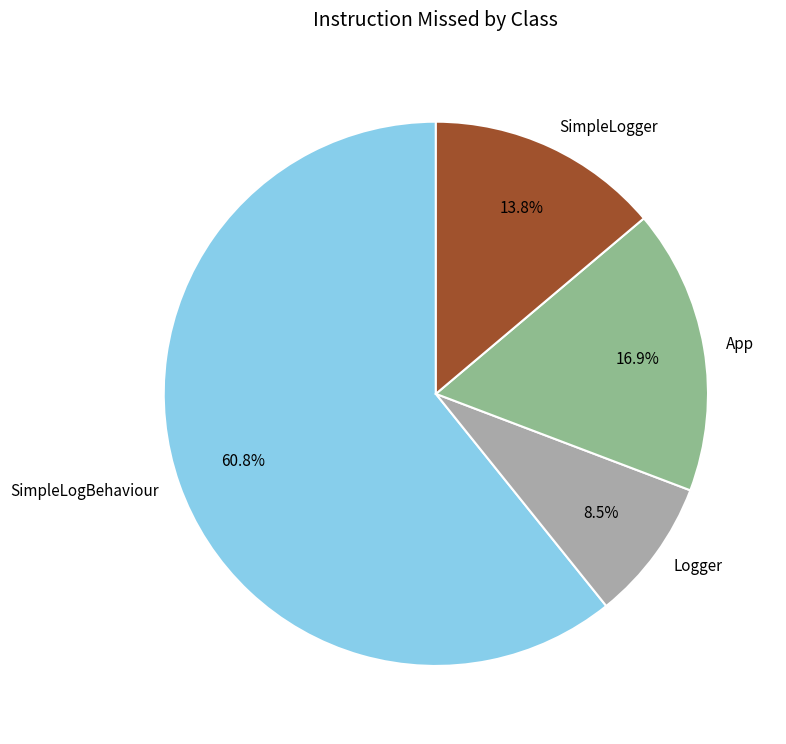

Is the sum of SimpleLogBehaviour and SimpleLogger greater than half?

Yes